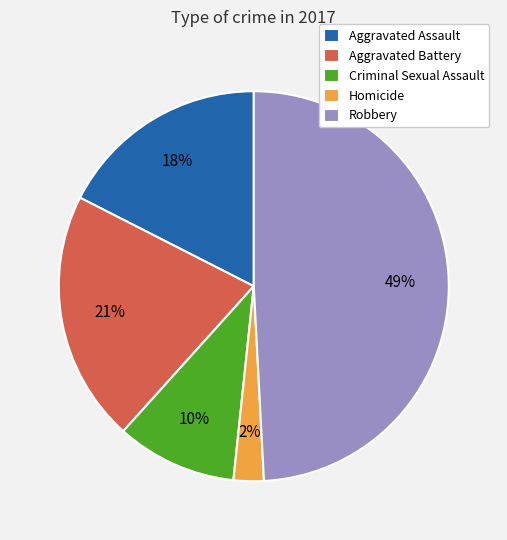

To the nearest percent, what portion does Aggravated Battery represent?

21%